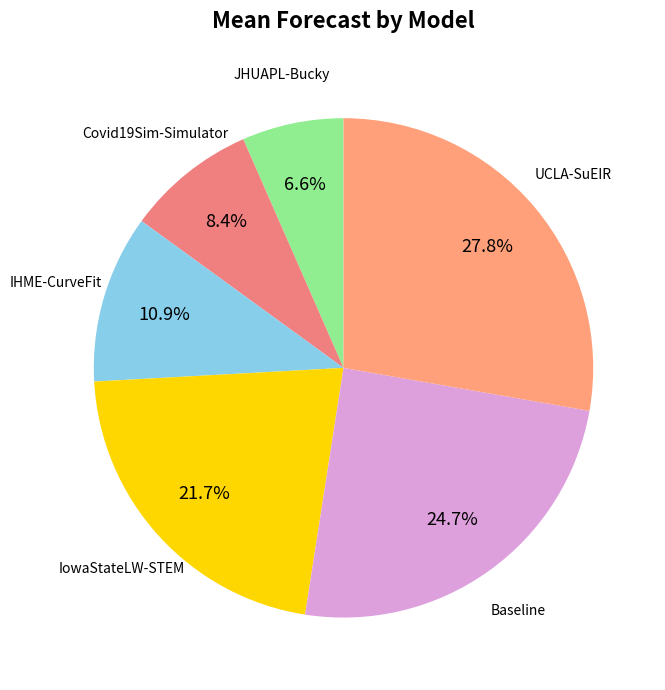

Does any single category account for the majority?

No